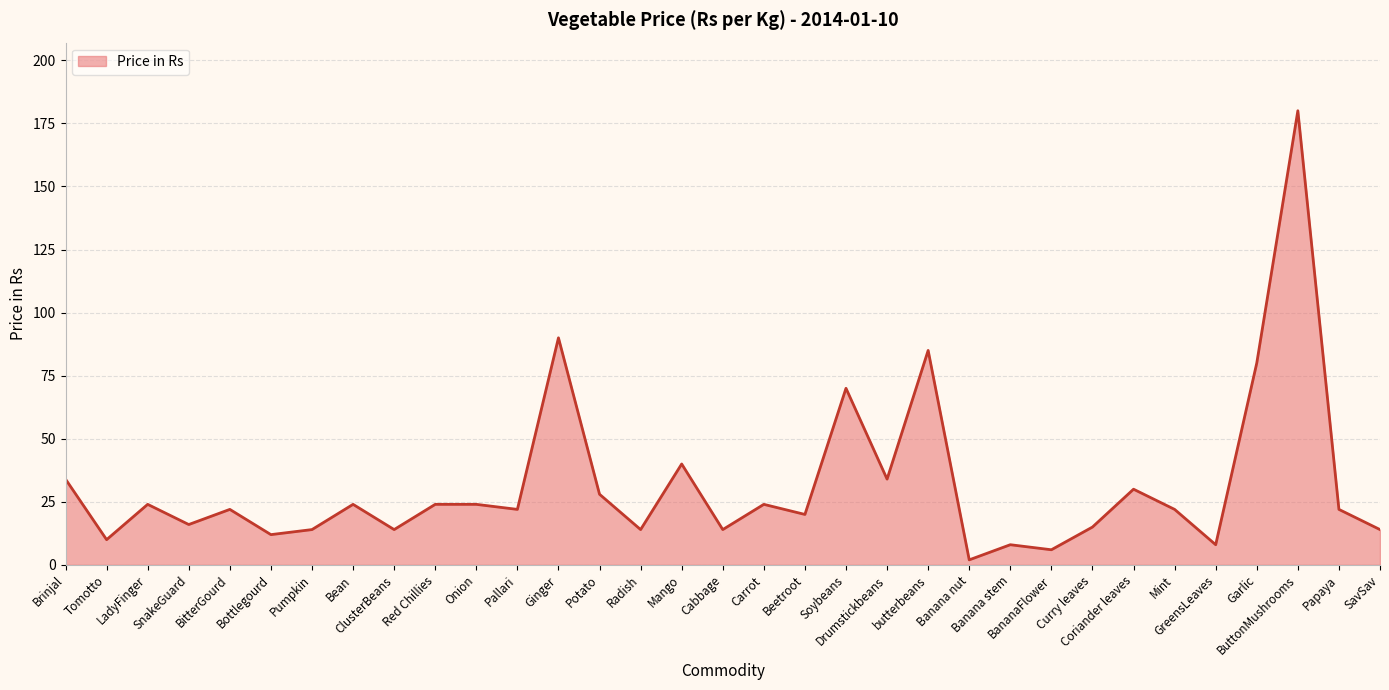

What is the difference between the maximum and minimum values?

178